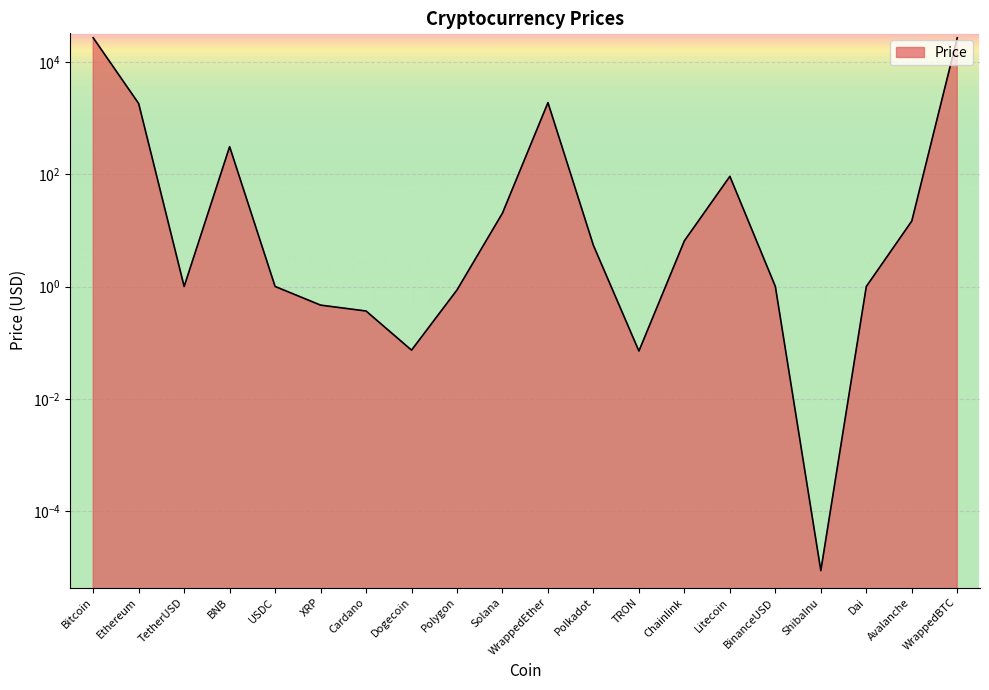

Where is the data nearest to the value 13465?

WrappedEther